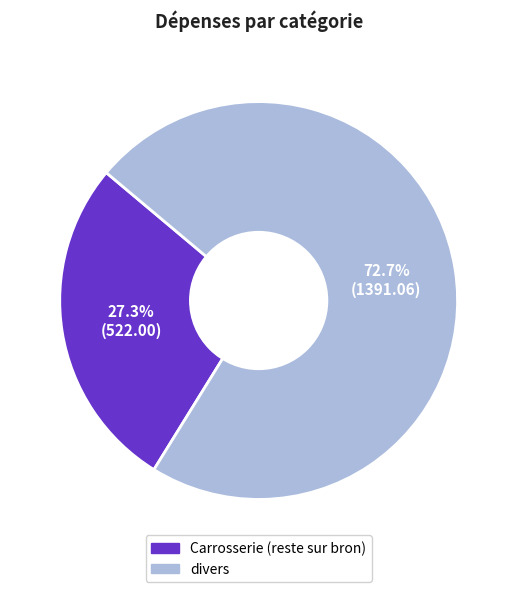

The Carrosserie (reste sur bron) slice represents 14% of the pie. True or false?

False